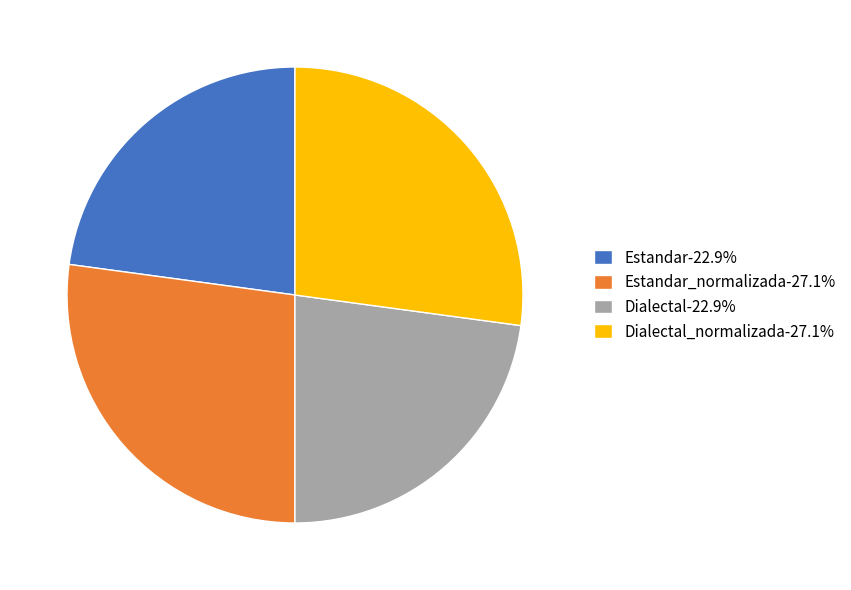

What is the ratio of the value at Dialectal_normalizada-27.1% to the value at Dialectal-22.9%?

1.2